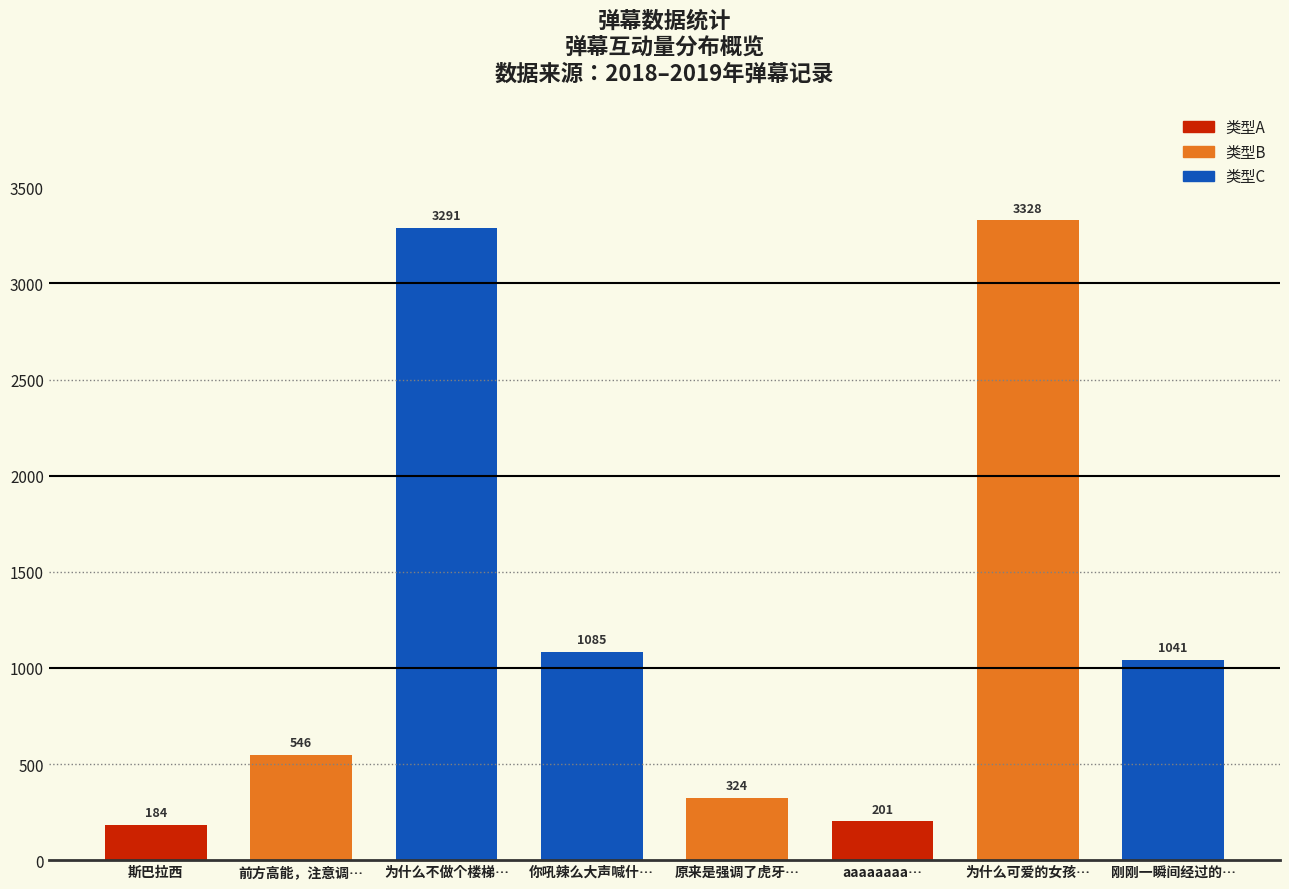

What is the sum of all values?

10000.0